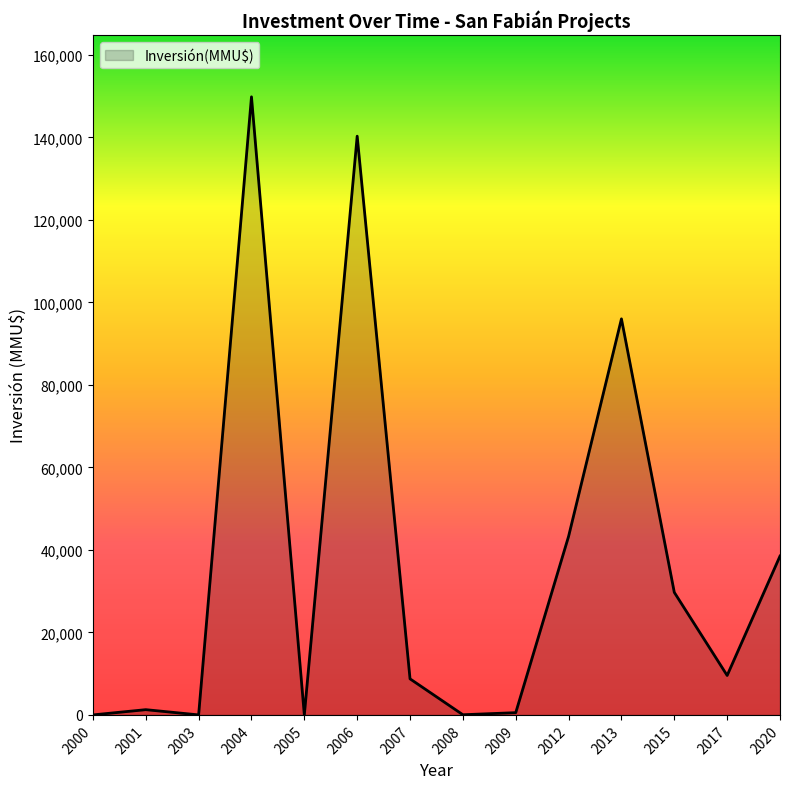

What is the change in value from 2007 to 2012?

+34543